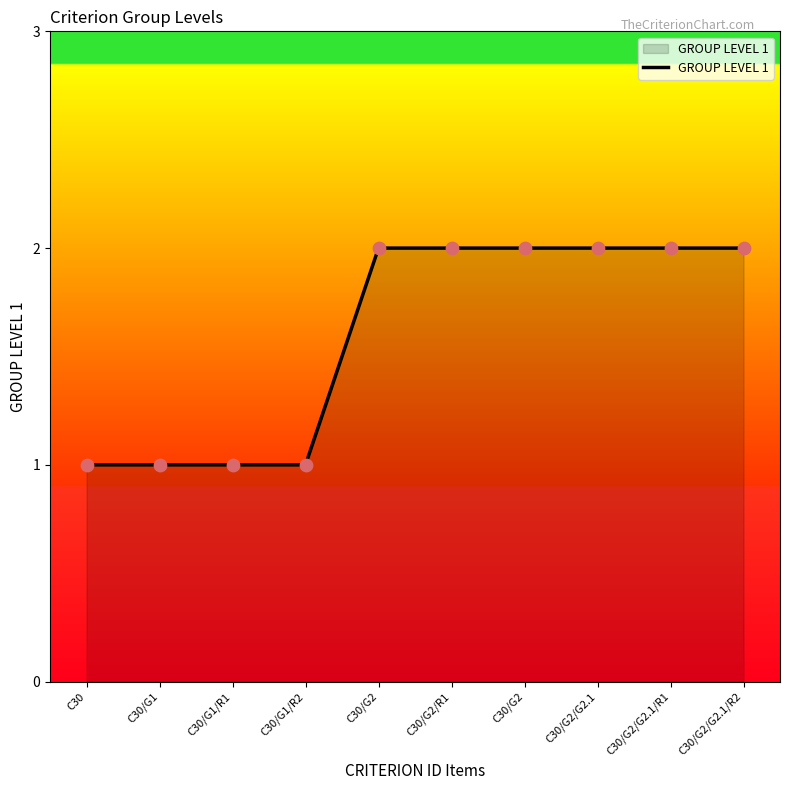

How many lines are shown in the chart?

1